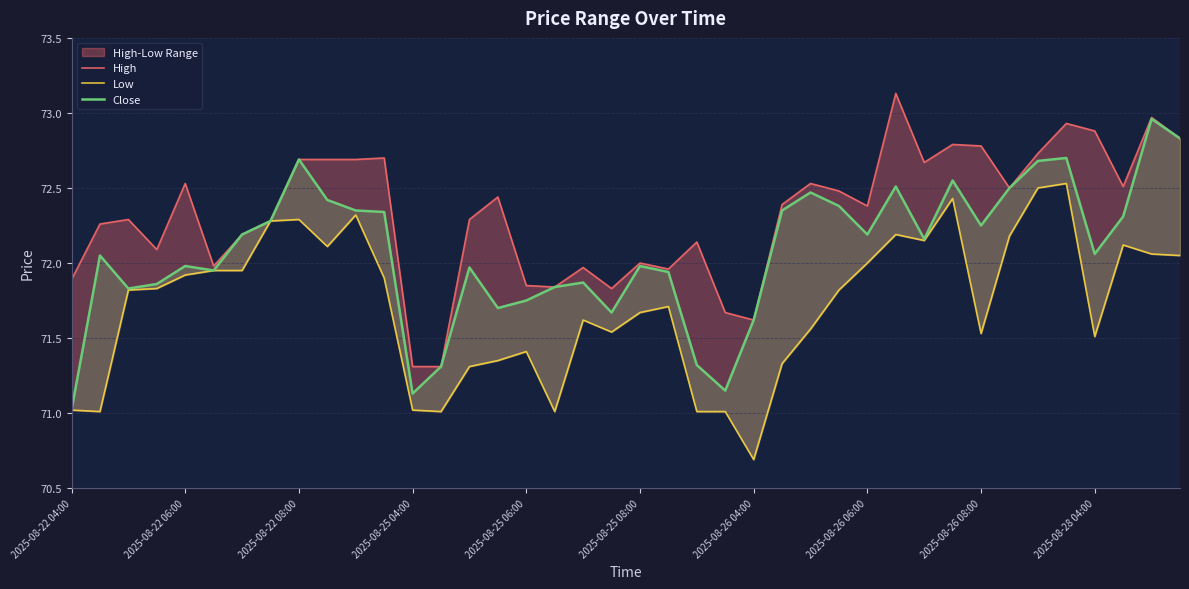

Does the chart have visible grid lines?

Yes